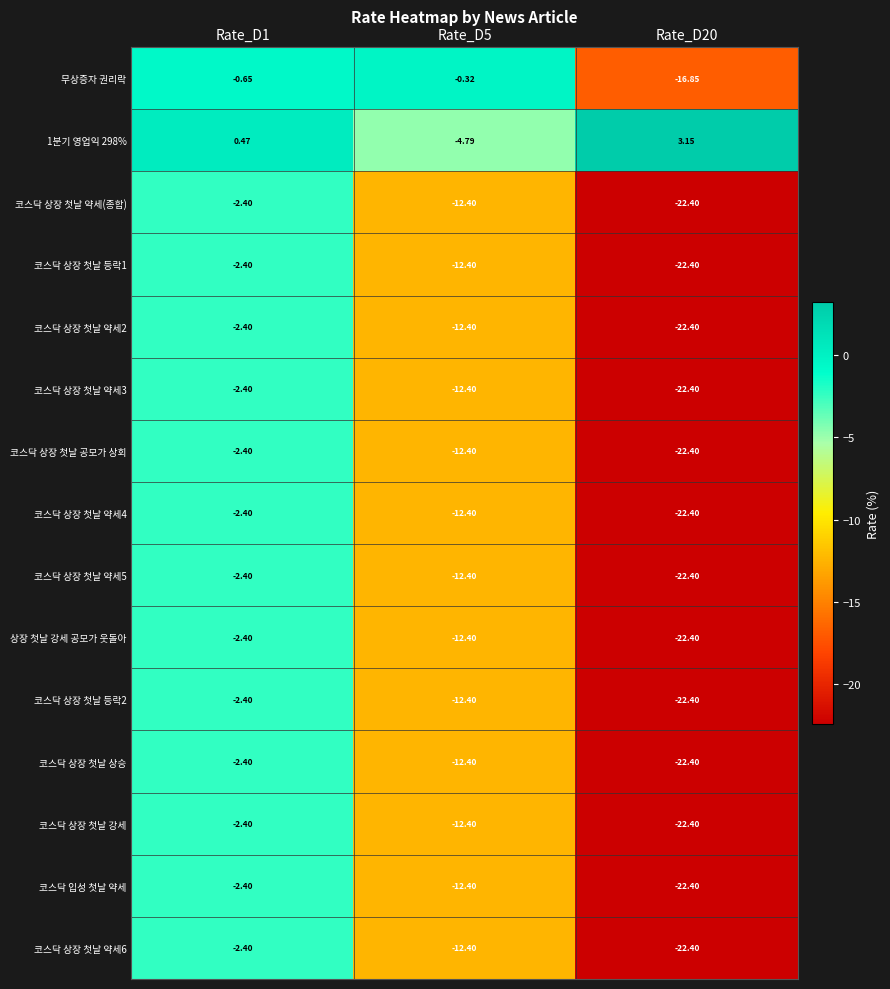

Is the value of 코스닥 상장 첫날 강세 at Rate_D20 greater than the value of 1분기 영업익 298% at Rate_D20?

No